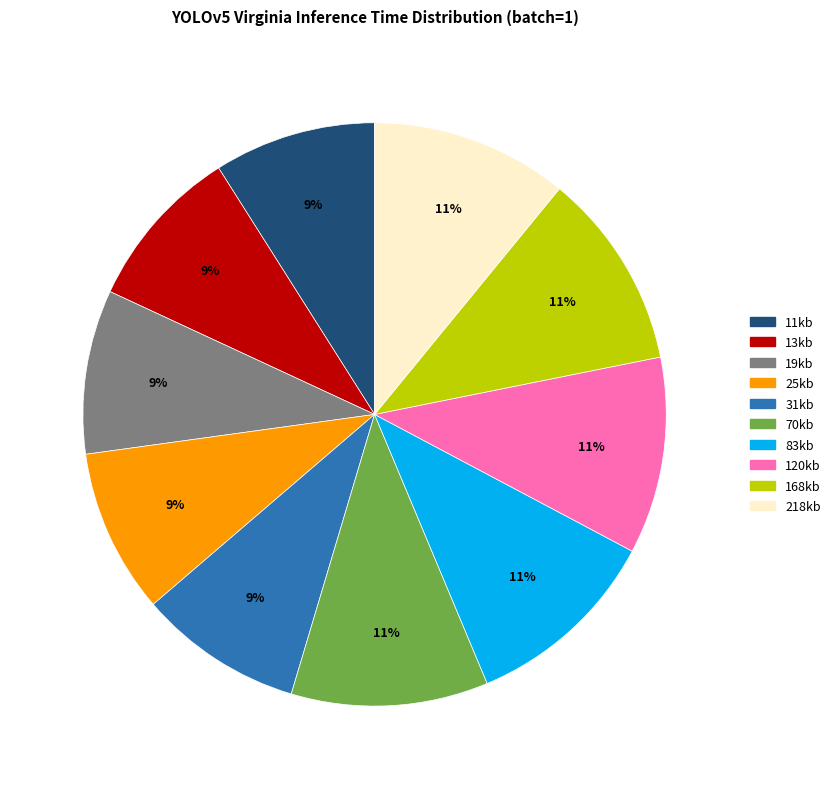

Is the sum of 83kb and 13kb greater than half?

No